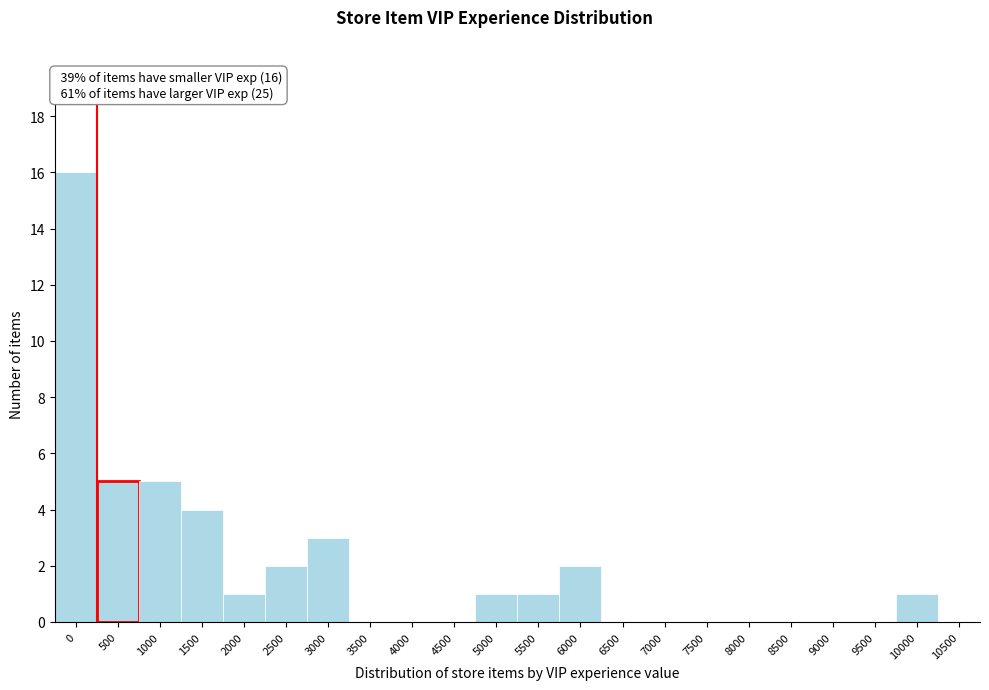

Reading right to left, transcribe all the data shown in this chart.

10500=0	10000=1	9500=0	9000=0	8500=0	8000=0	7500=0	7000=0	6500=0	6000=2	5500=1	5000=1	4500=0	4000=0	3500=0	3000=3	2500=2	2000=1	1500=4	1000=5	500=5	0=16